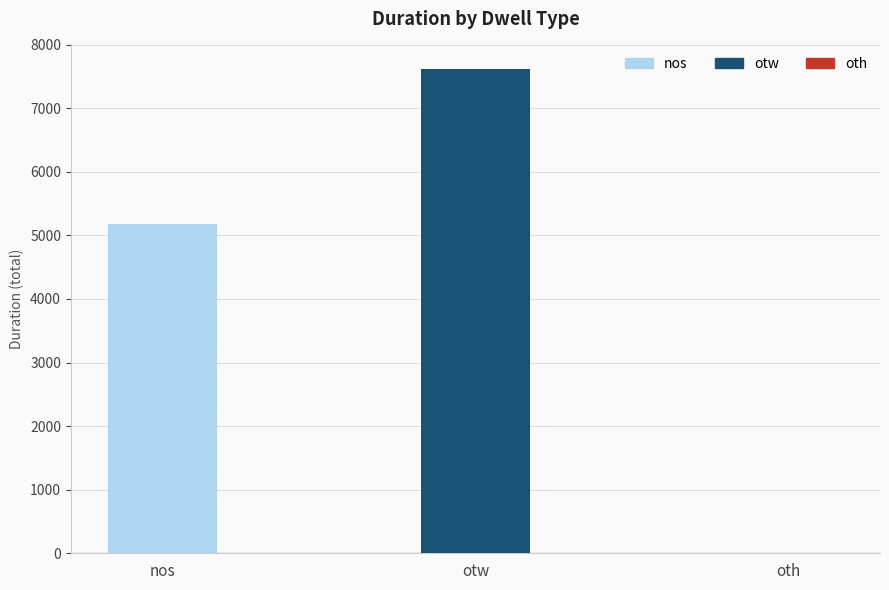

Rank the categories by value from lowest to highest.

oth, nos, otw